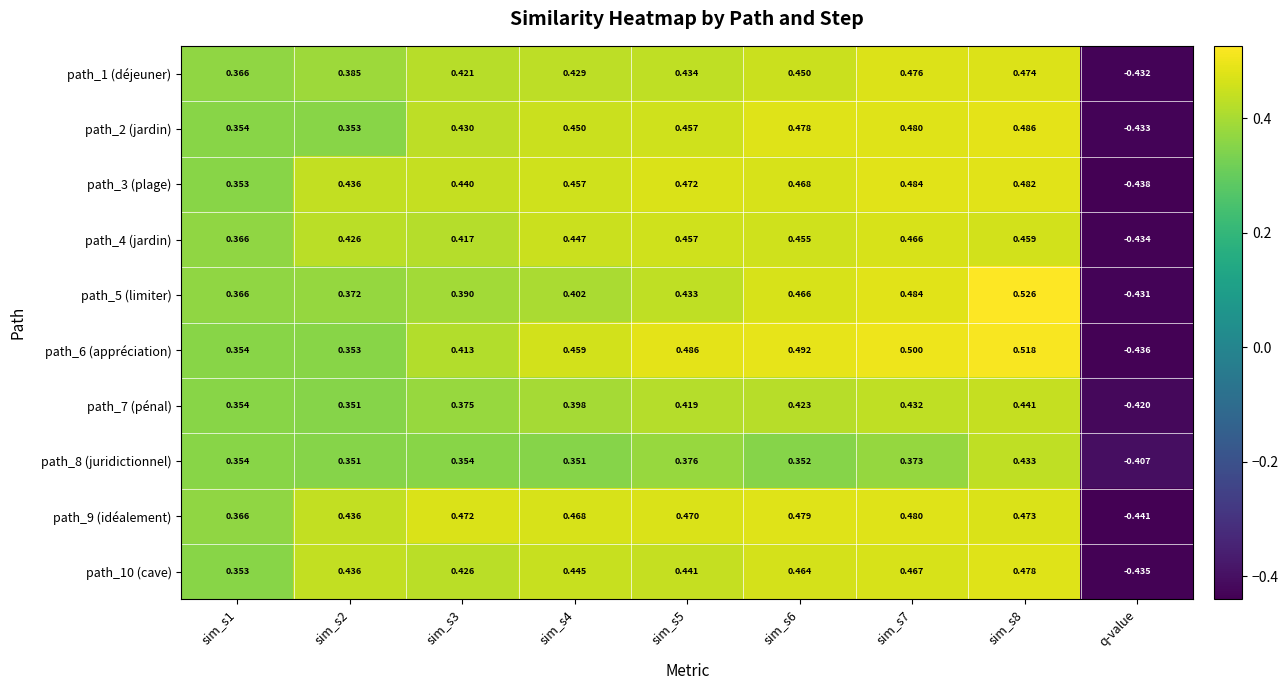

At how many categories does at least one series exceed 0?

8